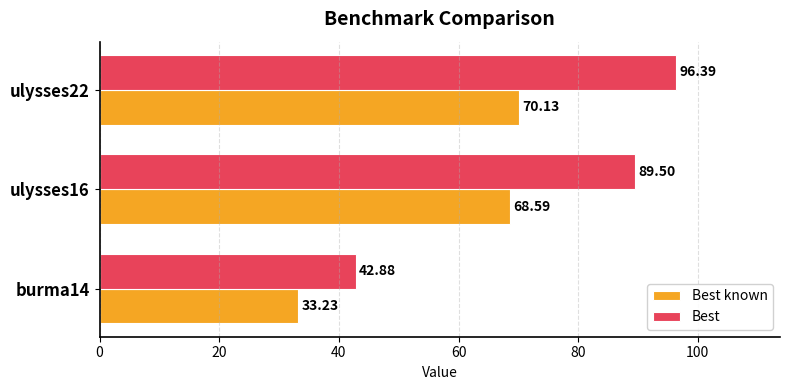

List the series in order of their peak value, lowest first.

Best known, Best